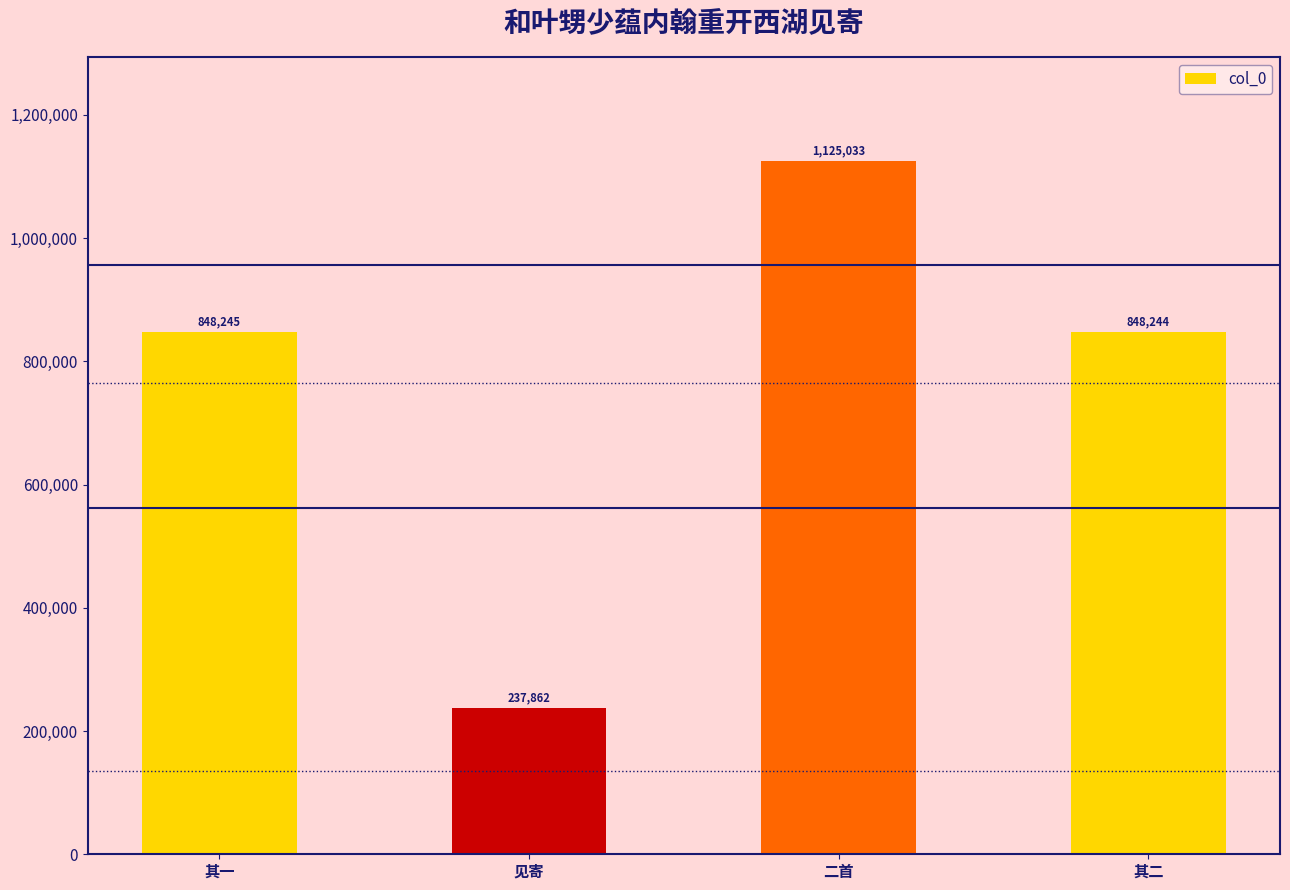

What is the change in value from 见寄 to 二首?

+887171